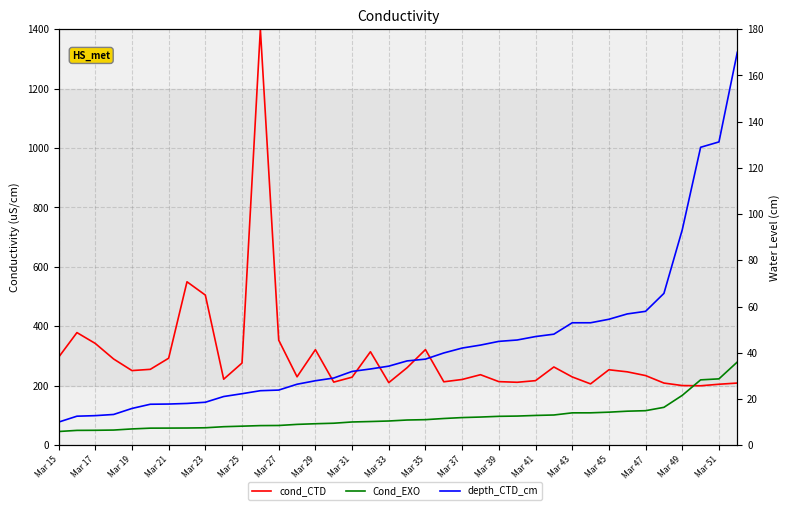

Is the value of cond_CTD at 28 greater than the value of Cond_EXO at 31?

Yes